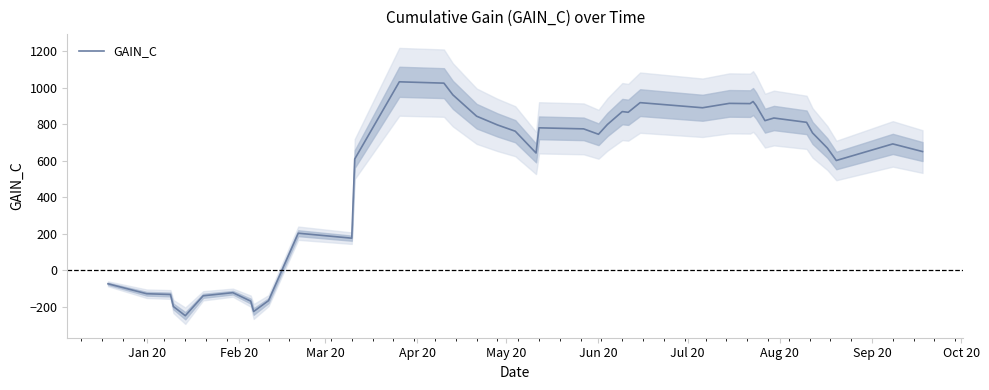

What is the difference between the maximum and minimum values?

1280.9